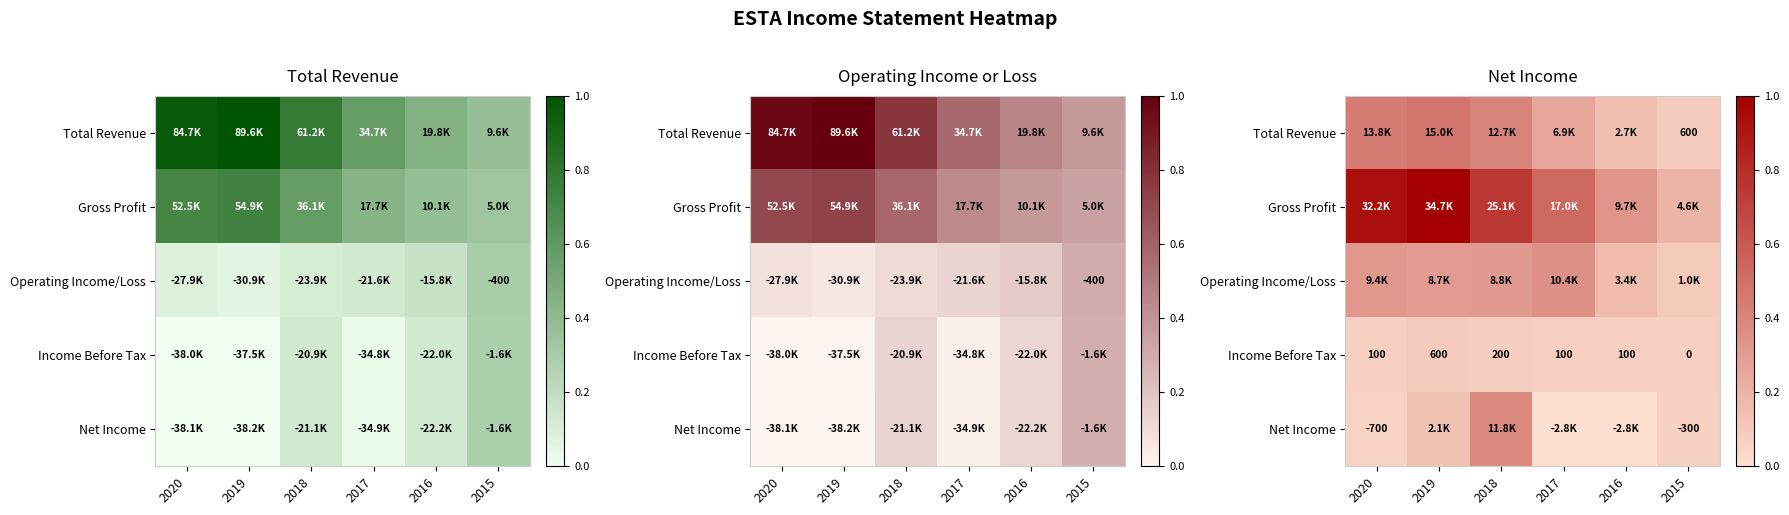

True or false: Gross Profit has a value of 0.1 at 2016.

False